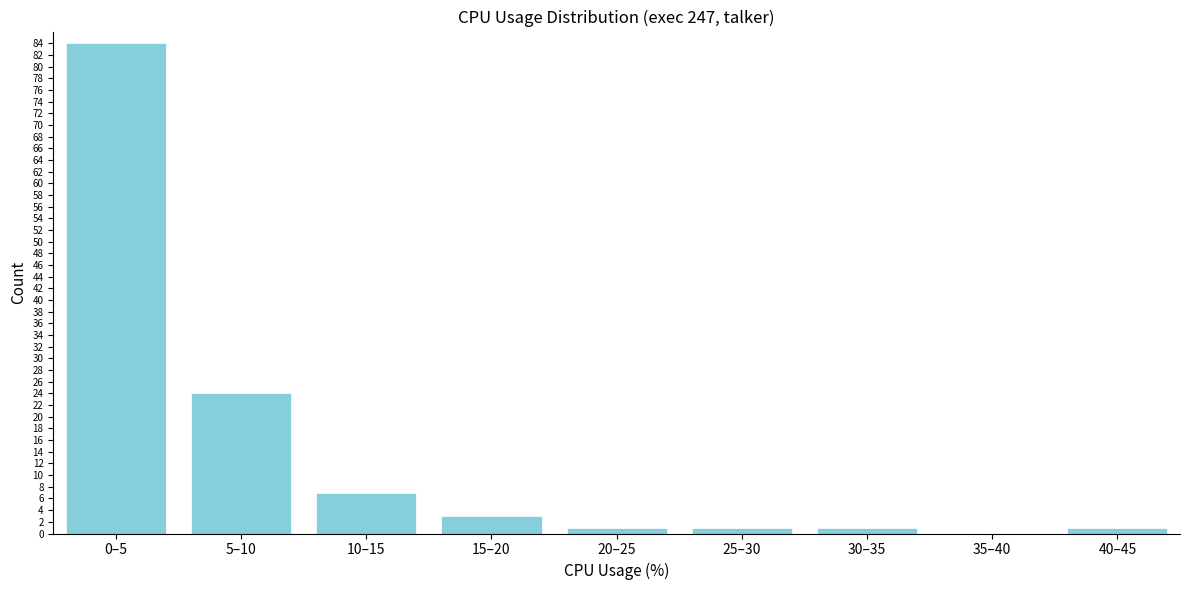

Reading right to left, extract all data points from this chart.

40–45=1	35–40=0	30–35=1	25–30=1	20–25=1	15–20=3	10–15=7	5–10=24	0–5=84